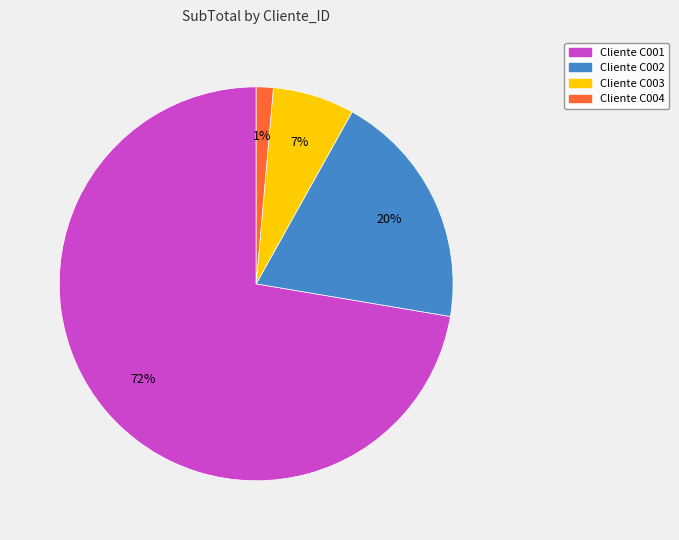

Is there a majority slice in this chart?

Yes